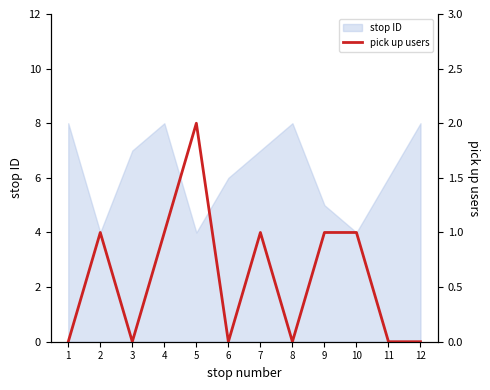

Rank the categories by value from highest to lowest.

5, 2, 4, 7, 9, 10, 1, 3, 6, 8, 11, 12